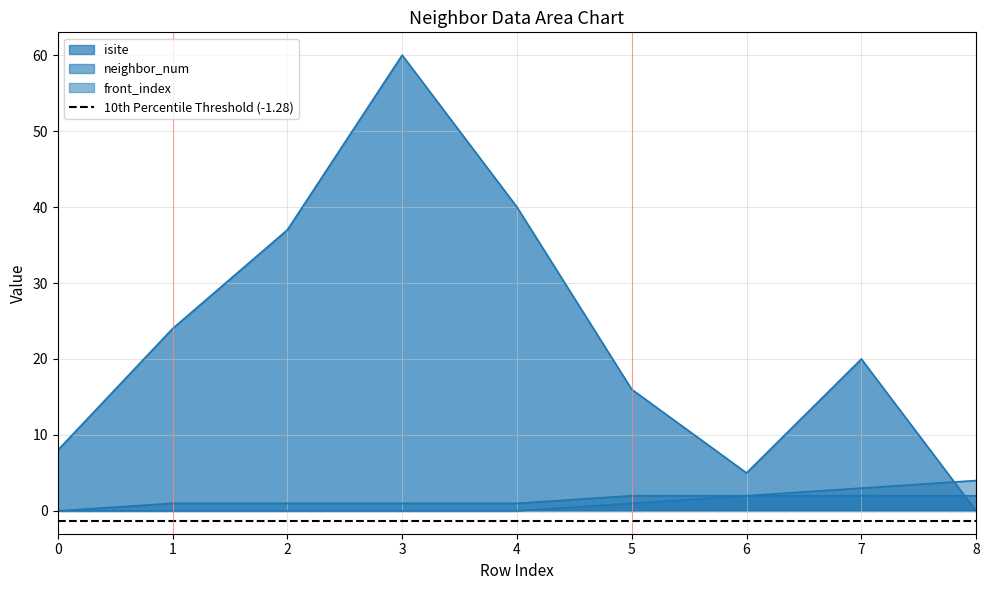

Is the value of isite at 1 greater than the value of front_index at 5?

Yes